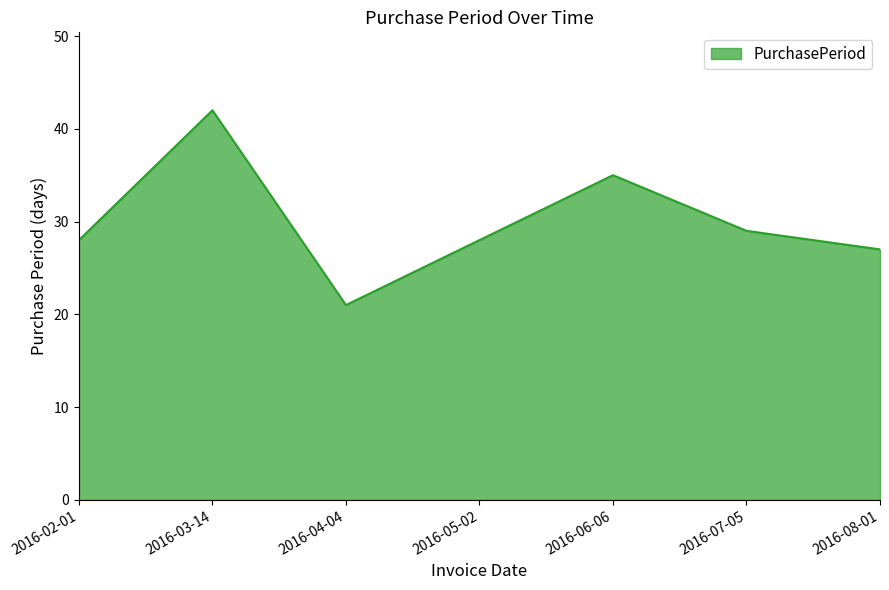

What is the sum of all values?

210